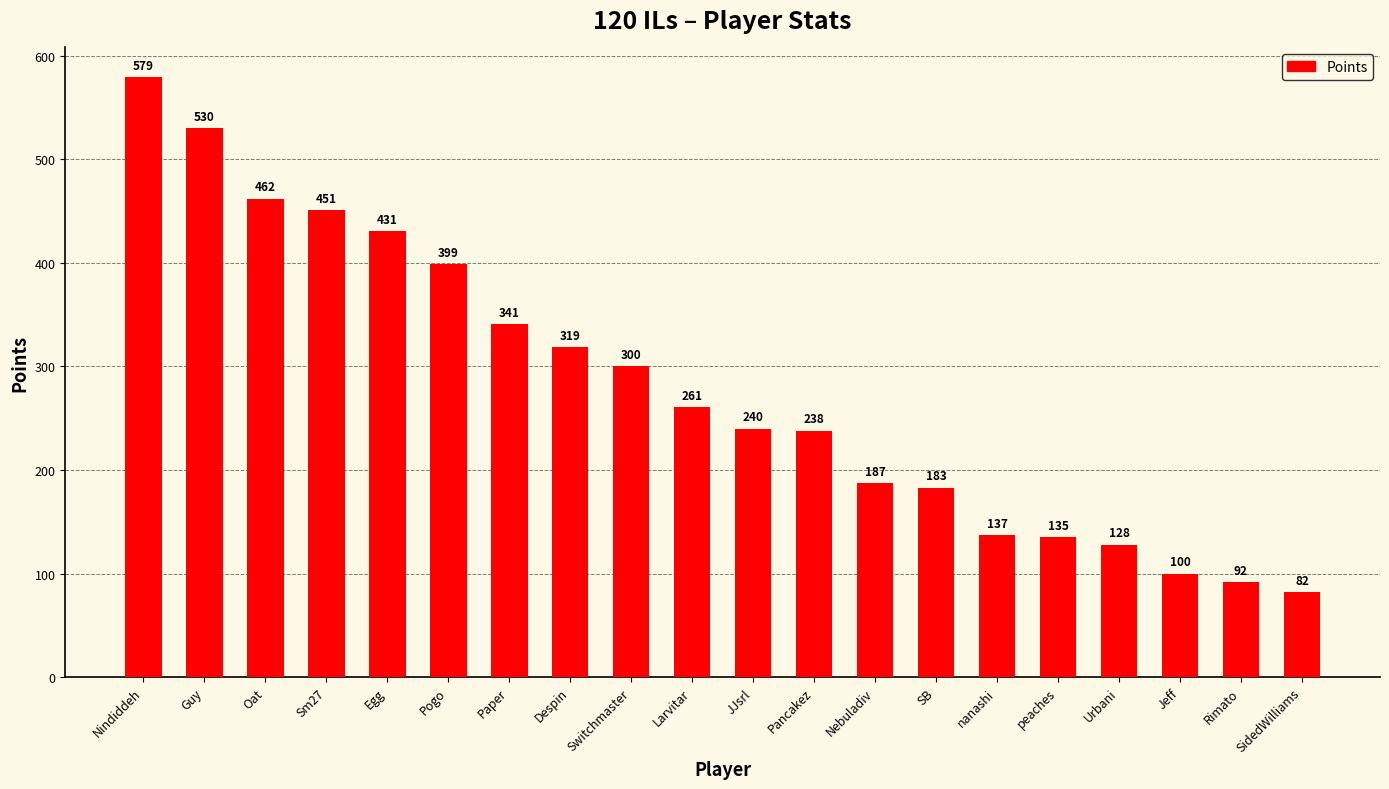

What is the maximum value shown in the chart?

579